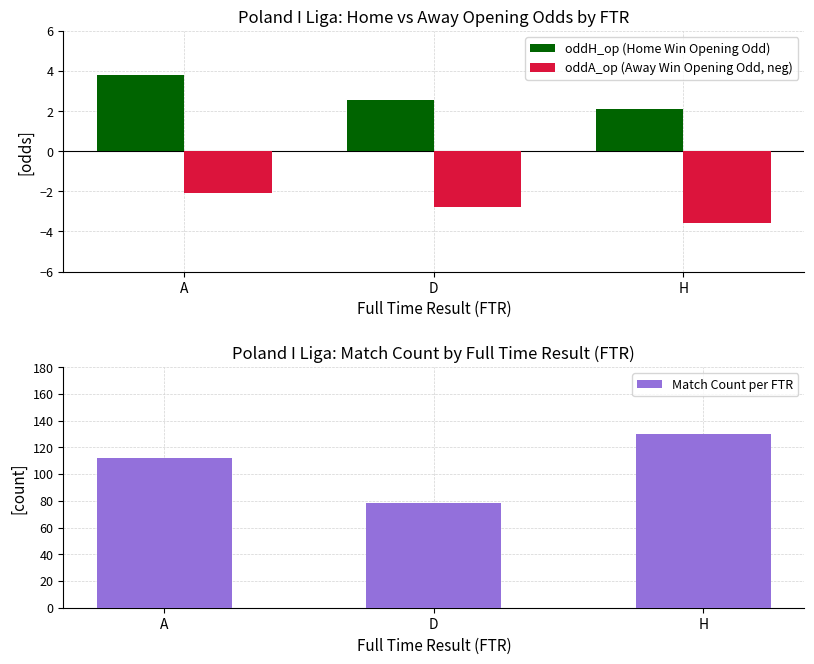

What is the spread (max minus min) of values at A?

114.1